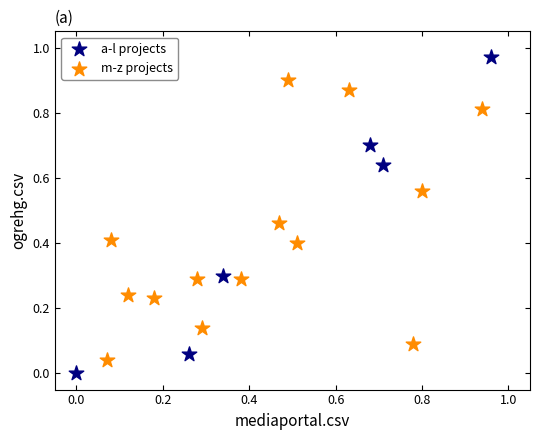

Which series reaches the maximum Y coordinate?

a-l projects